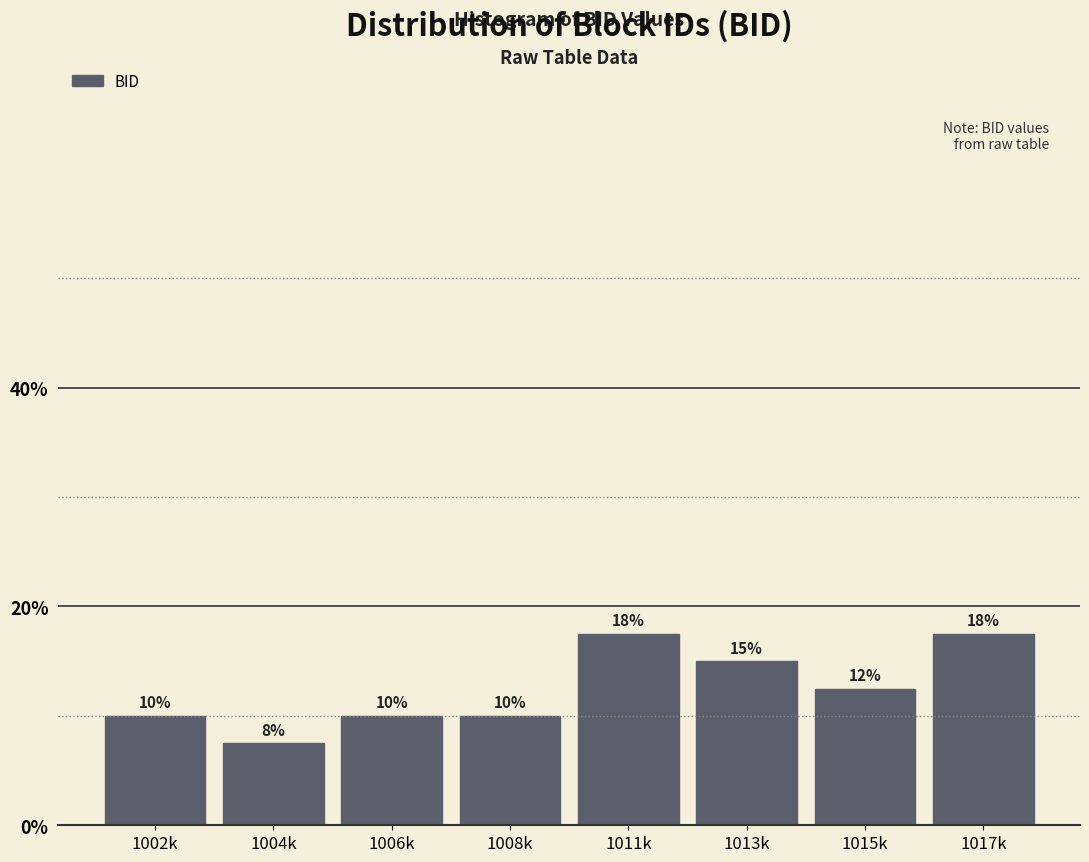

Between 1013k and 1006k, which is larger?

1013k